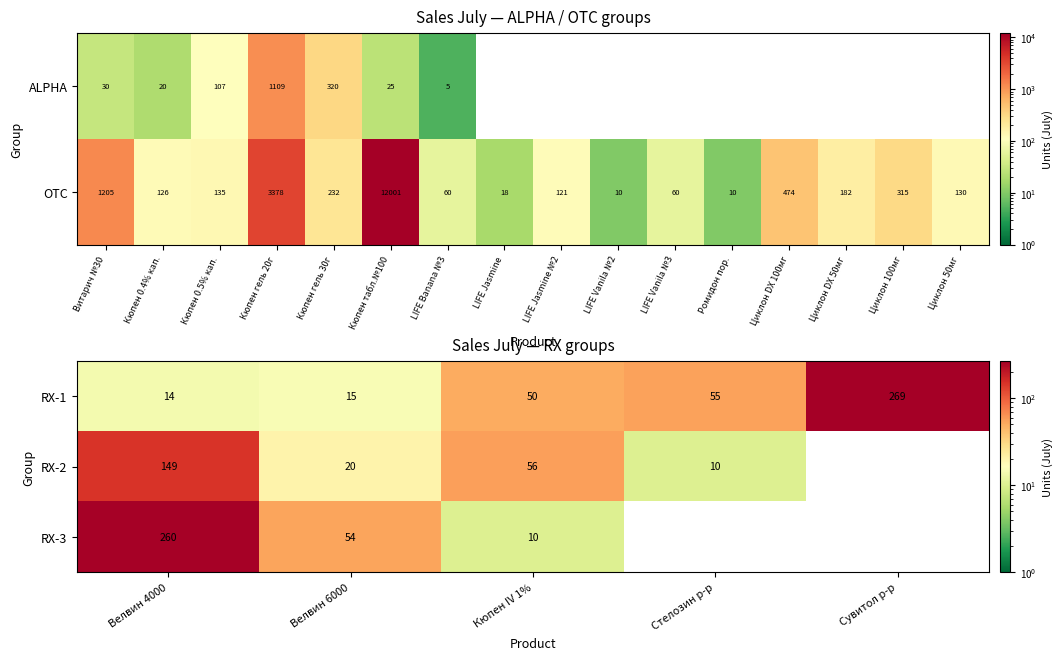

What is the approximate value of RX-1 at Сувитол р-р, to the nearest 10?

270